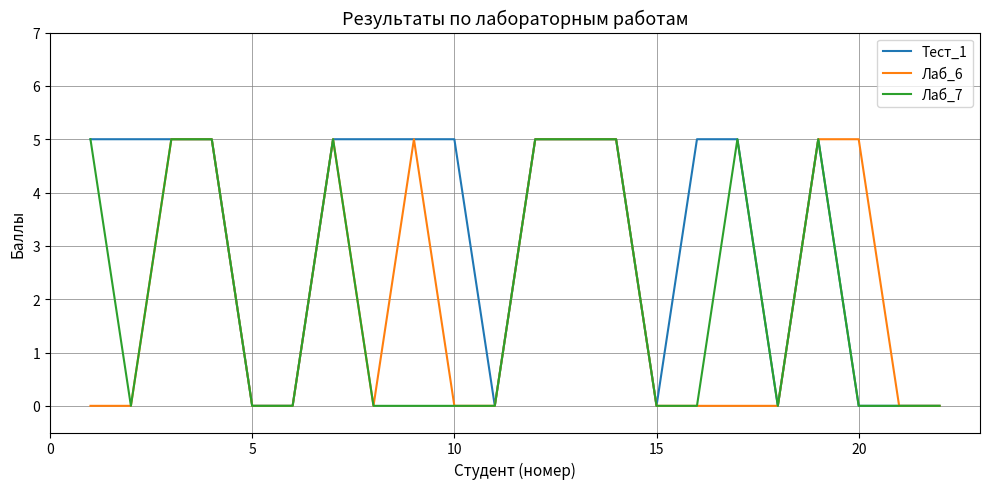

What is the sum of all Тест_1 values?

70